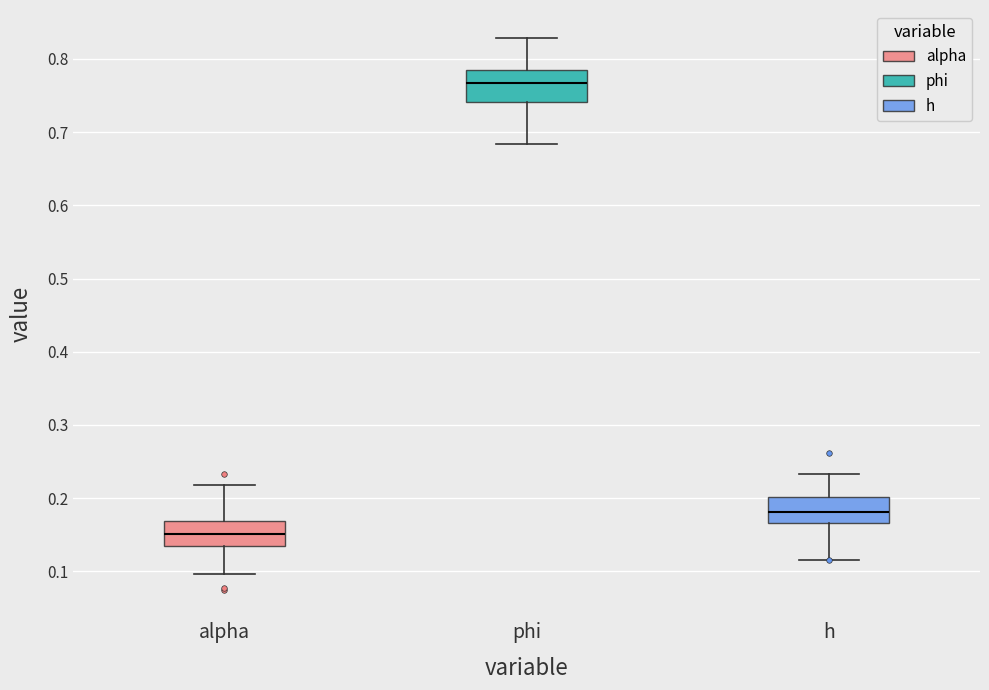

Which box has the lowest median line?

alpha